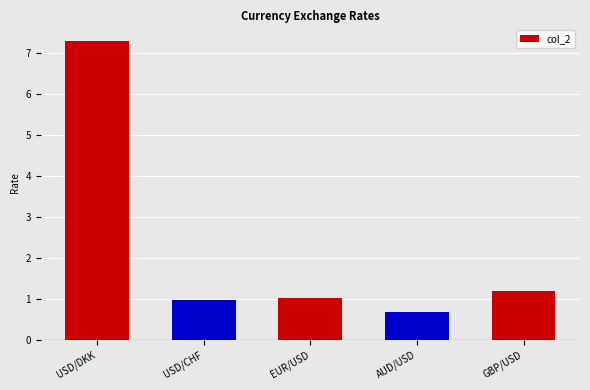

Reading left to right, what are all the values shown in this chart?

USD/DKK=7.3	USD/CHF=1.0	EUR/USD=1.0	AUD/USD=0.7	GBP/USD=1.2